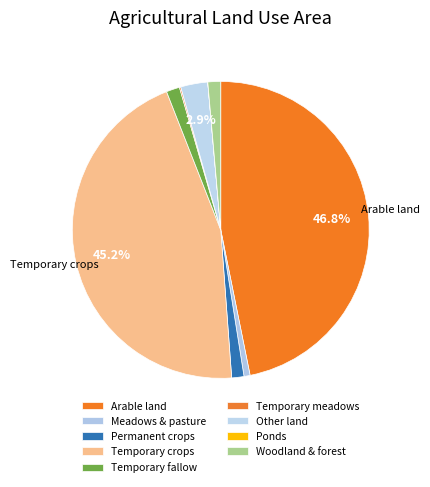

How many slices are in this pie chart?

9